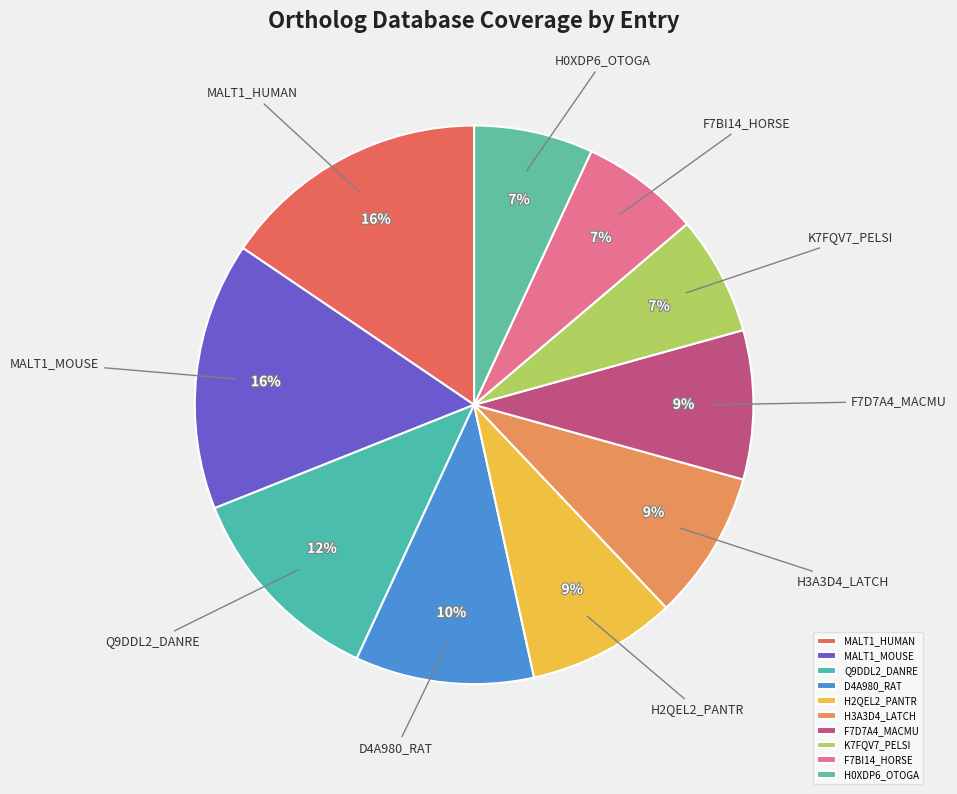

To the nearest percent, what is the combined percentage of F7BI14_HORSE and K7FQV7_PELSI?

14%